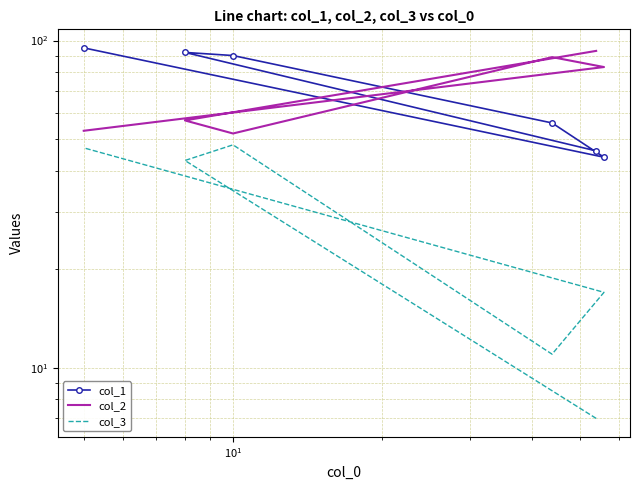

What is the average value of the col_3 series?

29